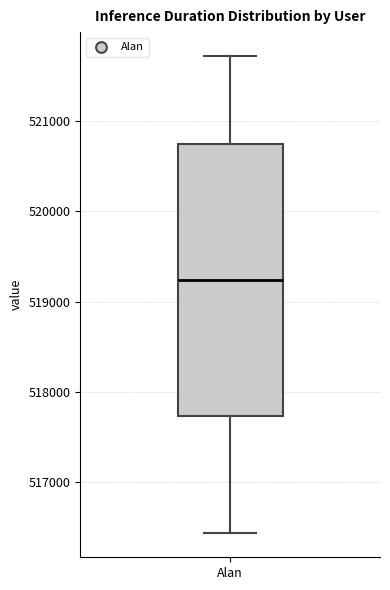

Read this box plot against the y-axis: the position of the median line, the range covered by the box, and the ends of both whiskers. The values are not printed on the chart, so give them approximately, as read against the axis.

median 519200, box 517700 to 520700, whiskers 516400 to 521700